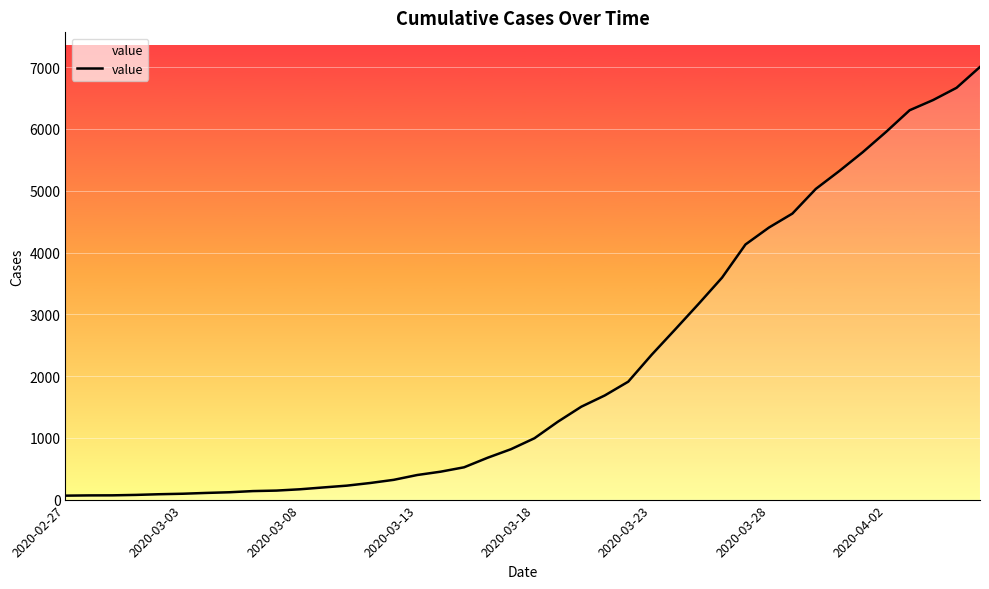

What is the greatest value displayed?

7004